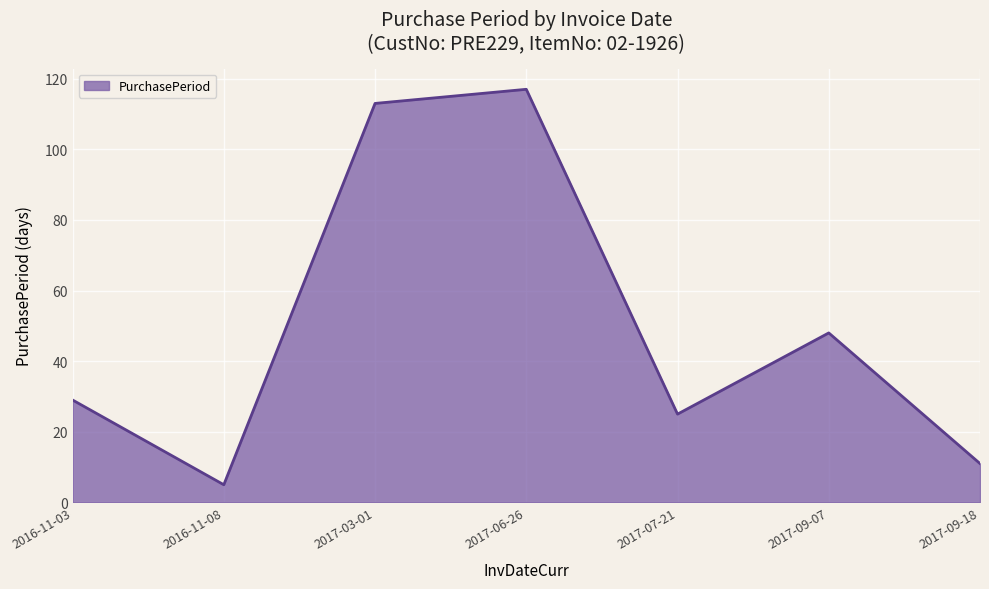

What position from the right is 2017-03-01?

5